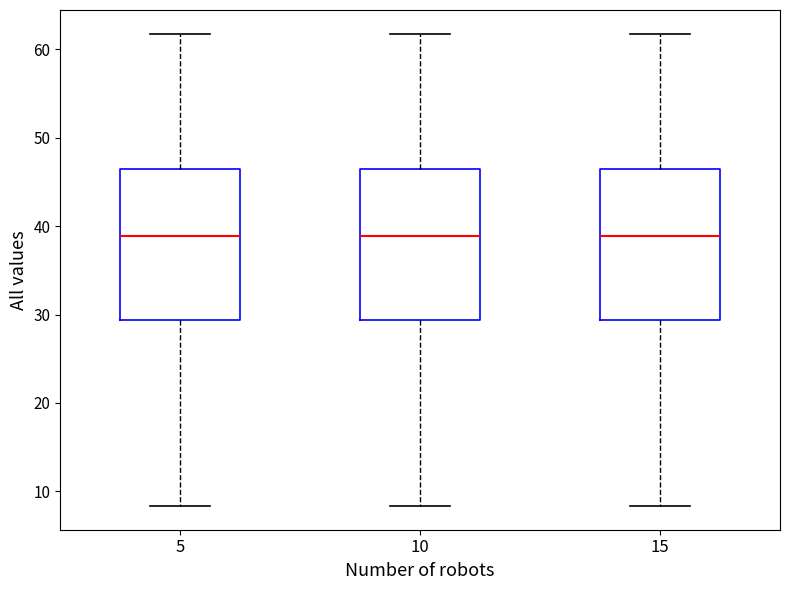

Reading left to right, read every box against the y-axis: the position of its median line, the range the box covers, and the ends of its whiskers. The values are not printed on the chart, so give them approximately, as read against the axis.

5: median 39, box 29 to 46, whiskers 8 to 62
10: median 39, box 29 to 46, whiskers 8 to 62
15: median 39, box 29 to 46, whiskers 8 to 62